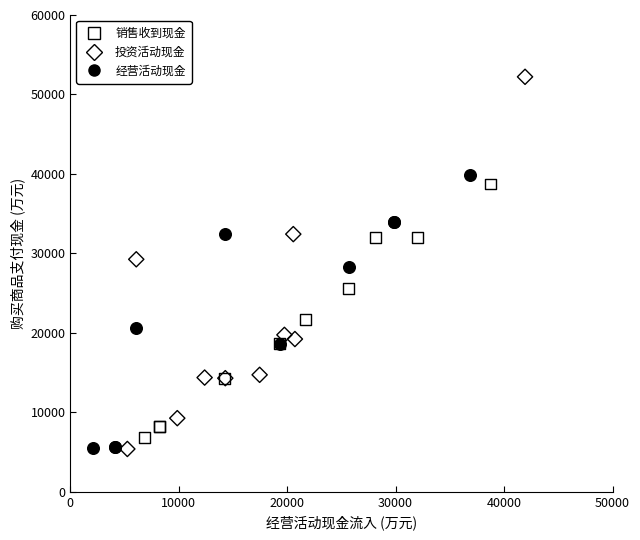

Which series reaches the maximum Y coordinate?

投资活动现金